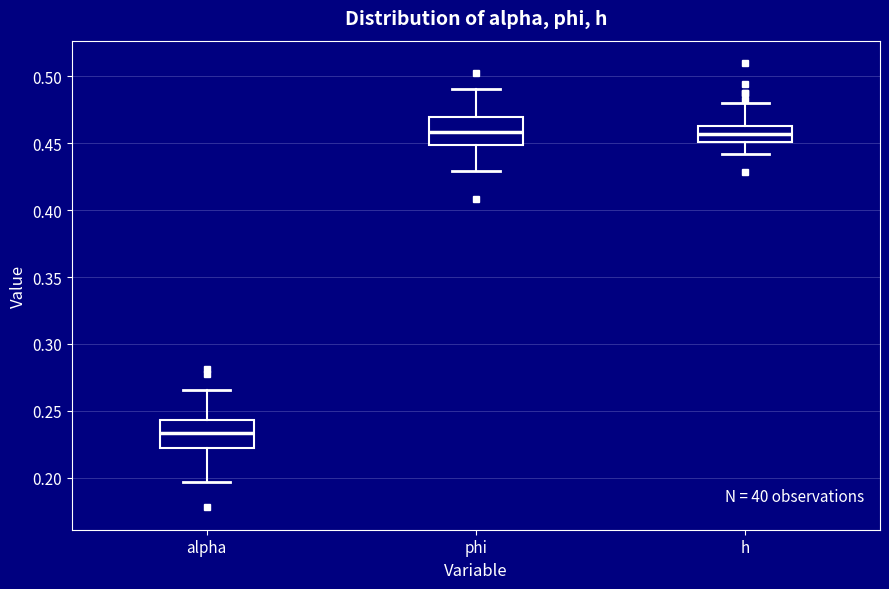

Reading left to right, read every box against the y-axis: the position of its median line, the range the box covers, and the ends of its whiskers. The values are not printed on the chart, so give them approximately, as read against the axis.

alpha: median 0.235, box 0.225 to 0.245, whiskers 0.195 to 0.265
phi: median 0.460, box 0.450 to 0.470, whiskers 0.430 to 0.490
h: median 0.455, box 0.450 to 0.465, whiskers 0.440 to 0.480